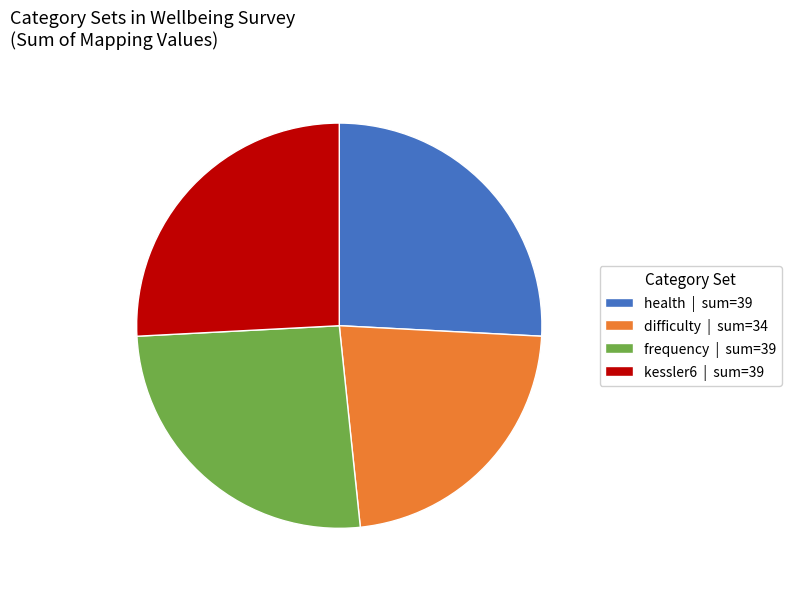

True or false: health accounts for 34% of the total.

False